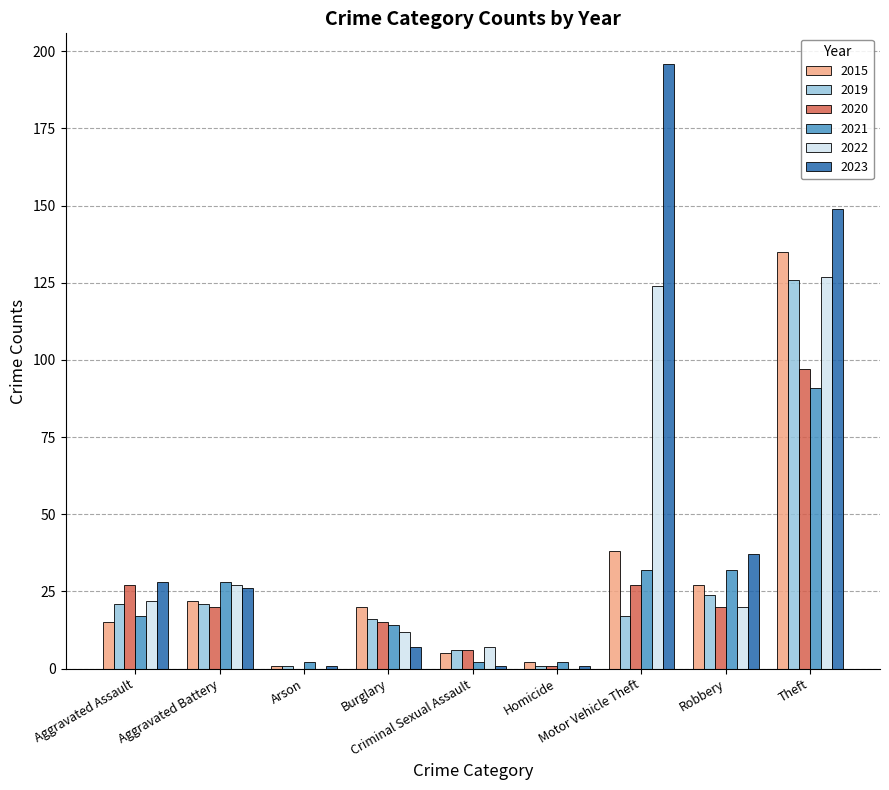

What is the sum of all 2019 values?

233